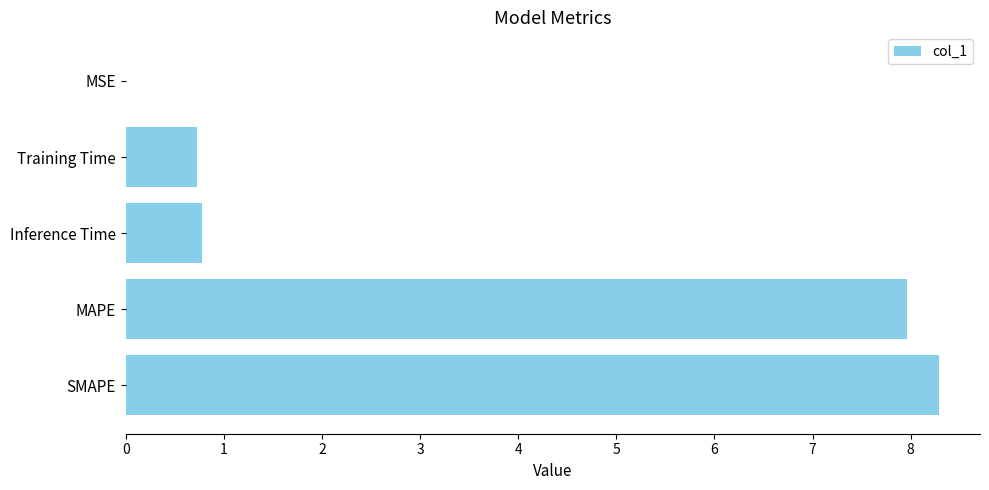

What is the change in value from SMAPE to Training Time?

-7.6